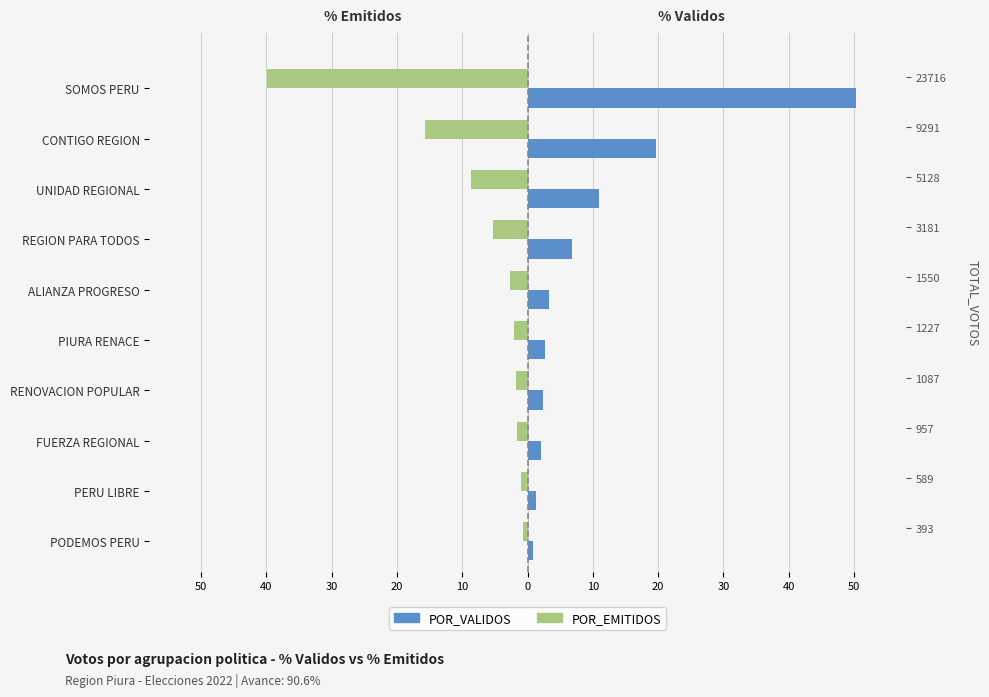

Which has a higher value, FUERZA REGIONAL or SOMOS PERU?

FUERZA REGIONAL